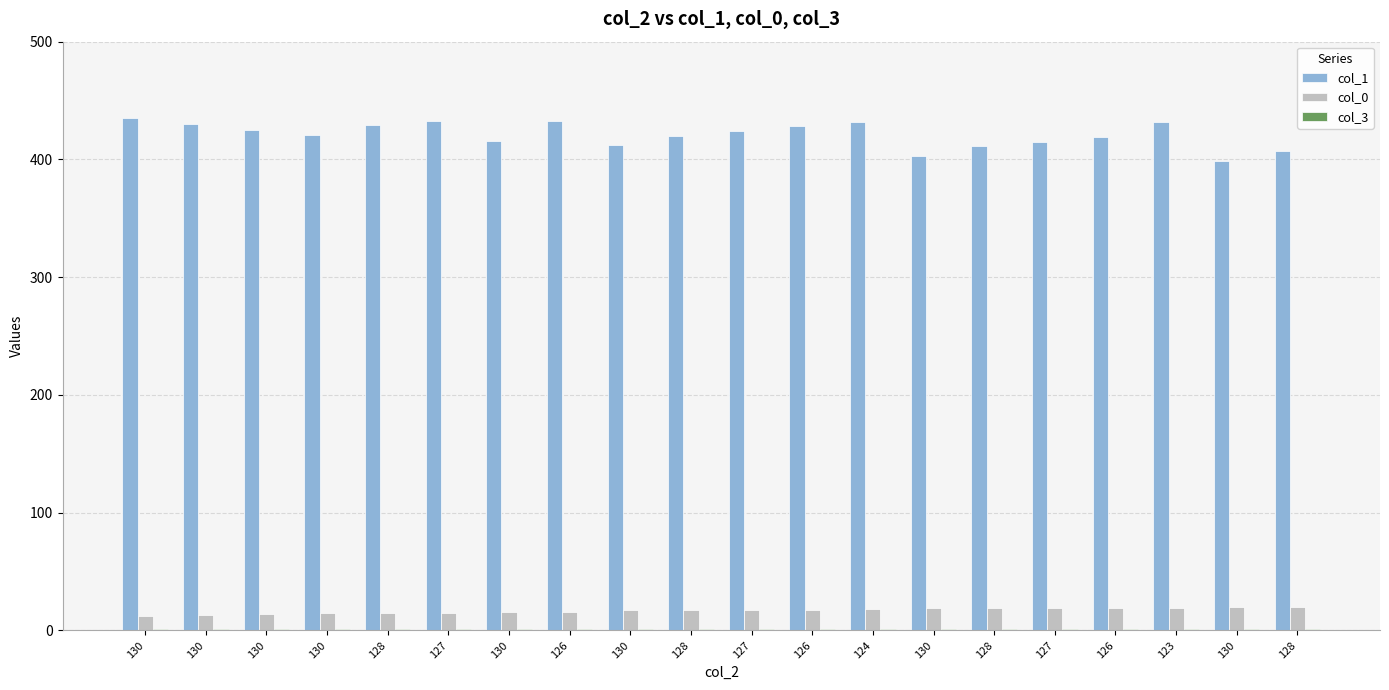

True or false: col_1 has a value of 435 at 130.

True